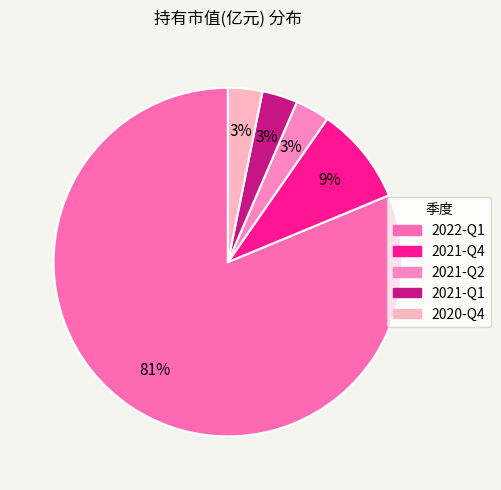

To the nearest percent, what is the difference between the 2021-Q2 and 2022-Q1 slice percentages?

78%